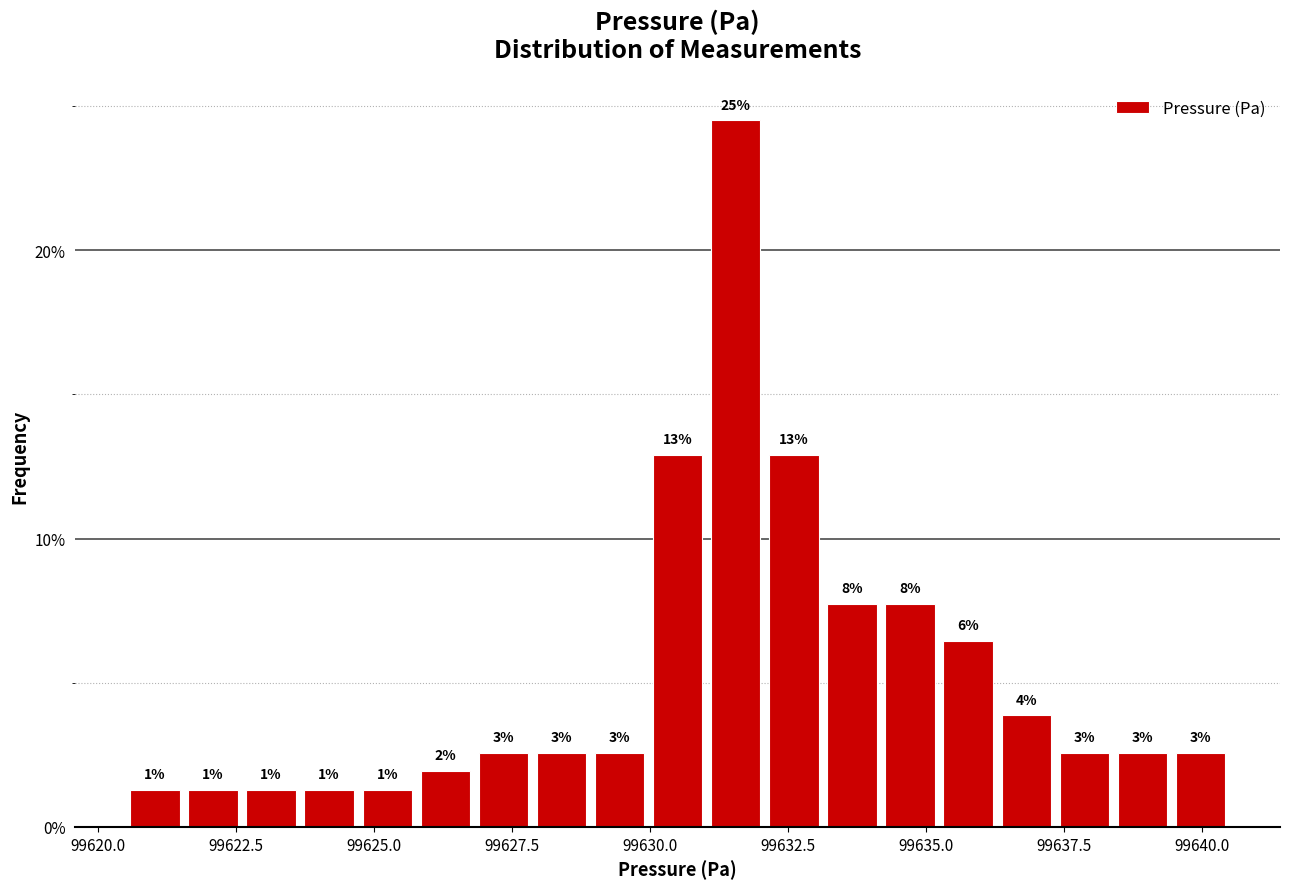

Around what value on the x-axis is the tallest bar? Give the approximate position of its centre, as read against the axis.

99631.5